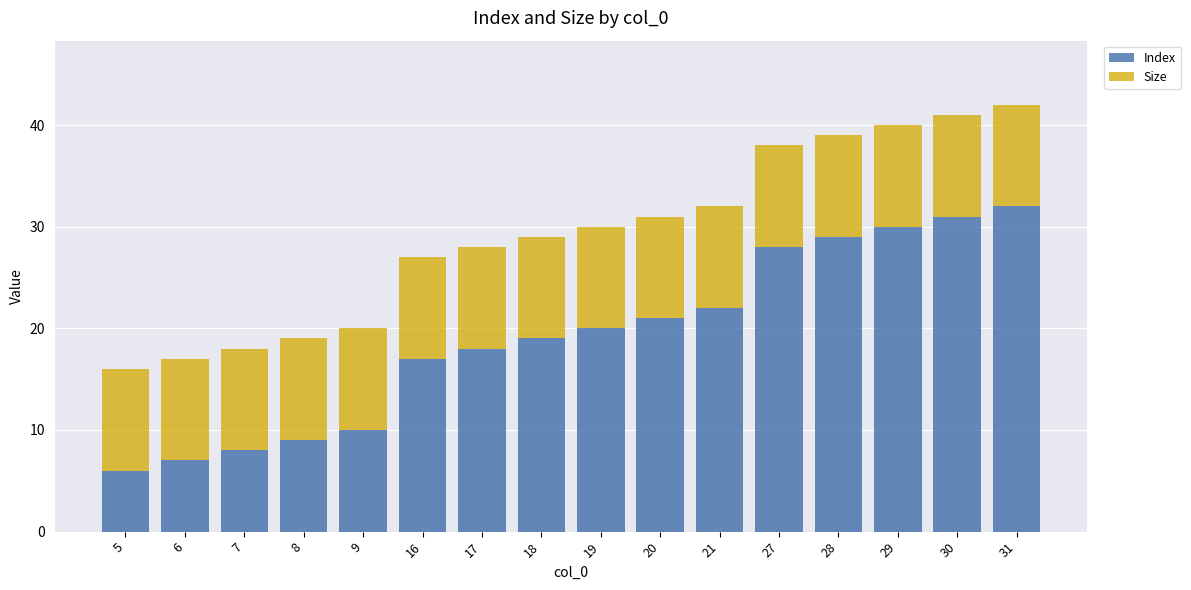

List the labels in order of Index value, smallest first.

5, 6, 7, 8, 9, 16, 17, 18, 19, 20, 21, 27, 28, 29, 30, 31